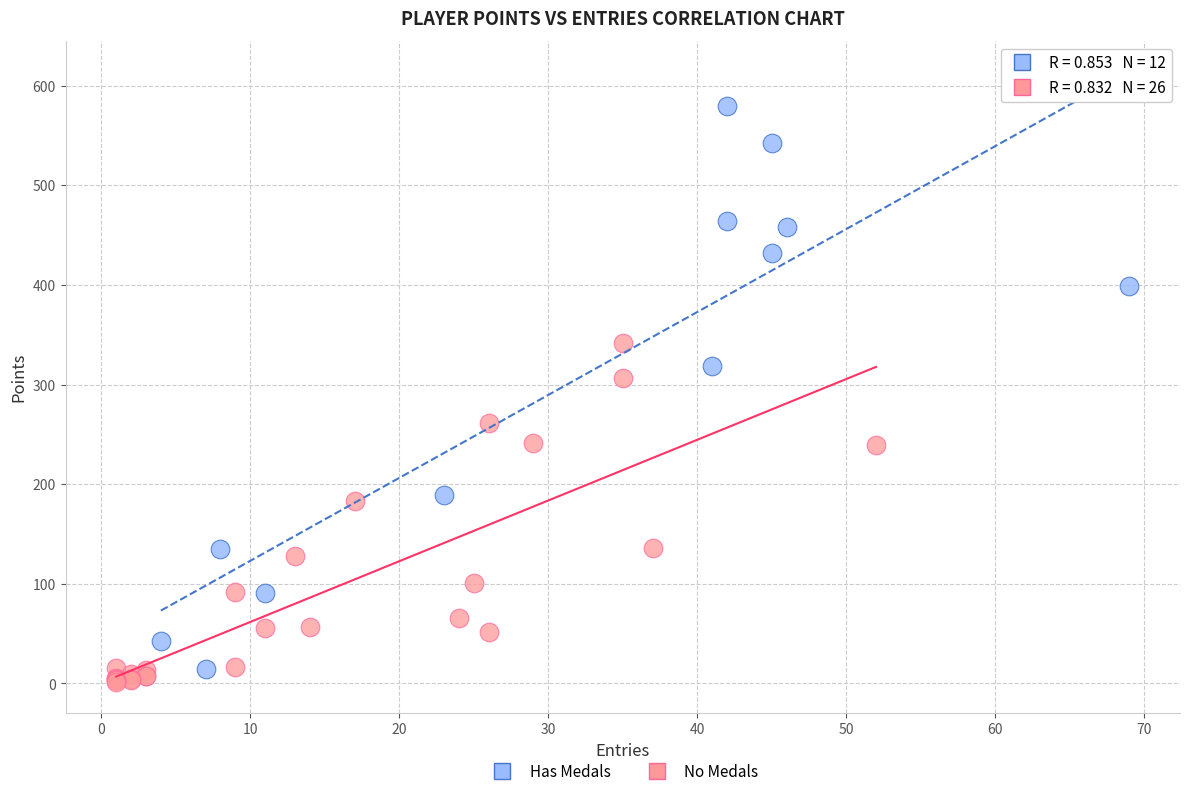

Which series reaches the maximum Y coordinate?

Has Medals